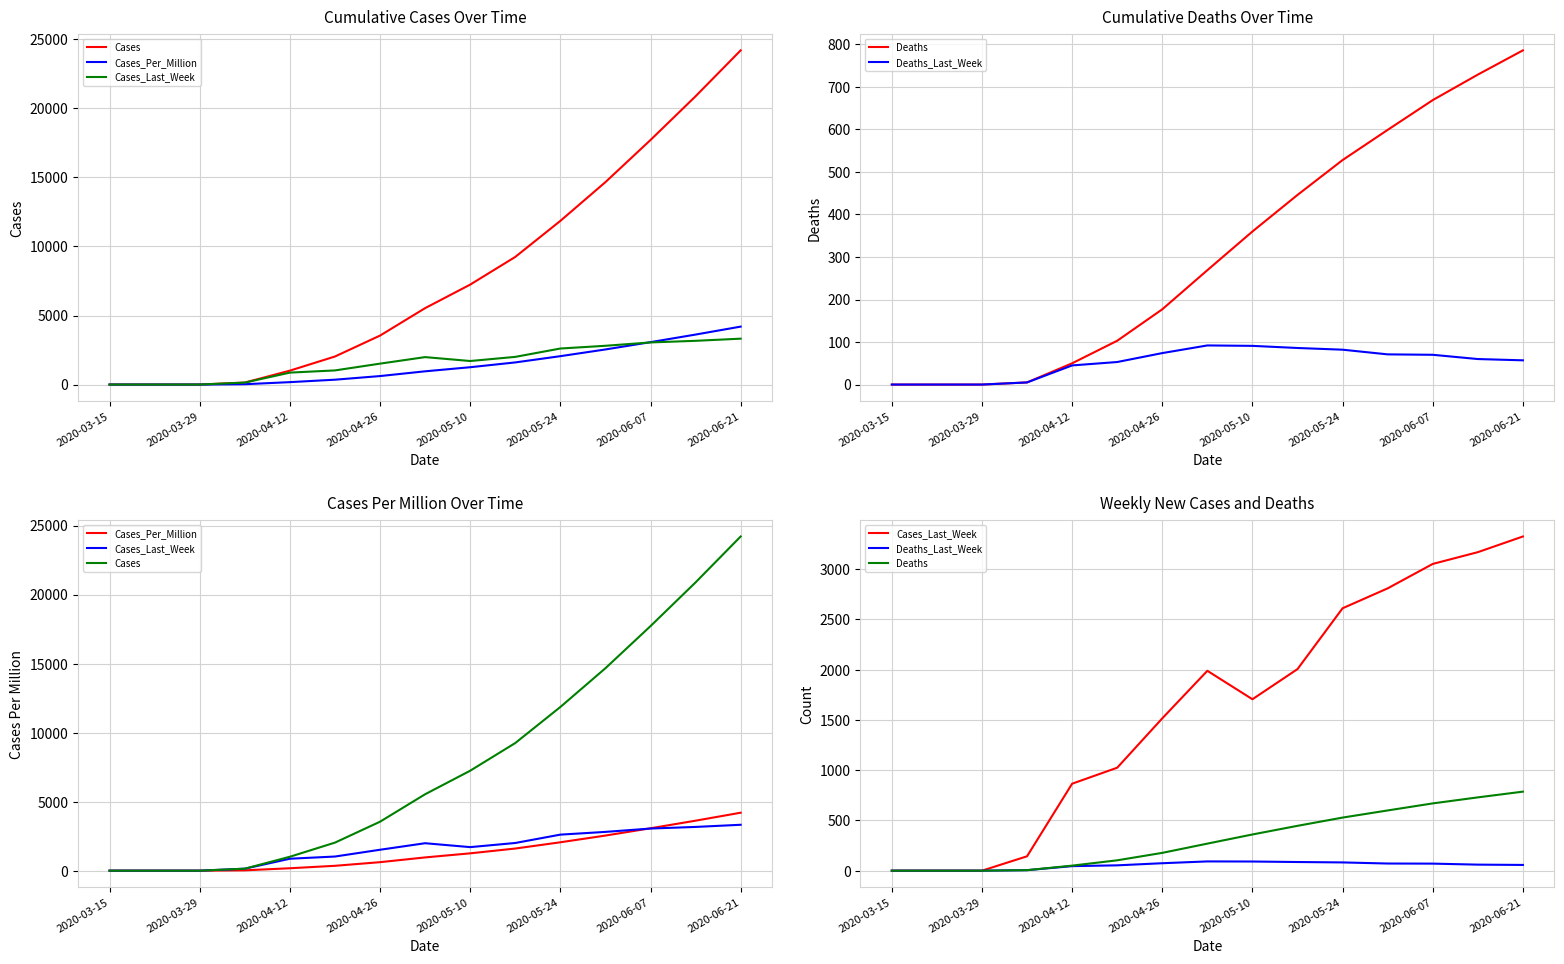

True or false: Deaths and Cases intersect in this chart.

False